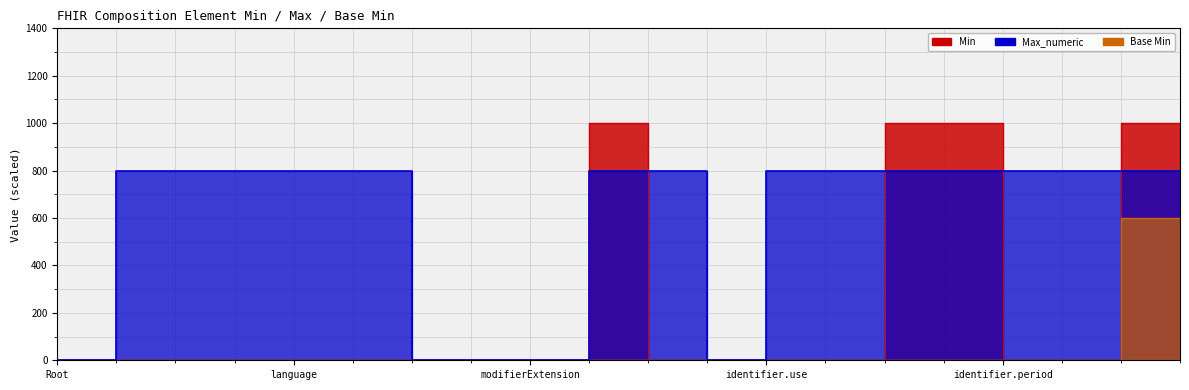

What is the sum of the Min values at Composition.status and Composition.identifier.value?

2000